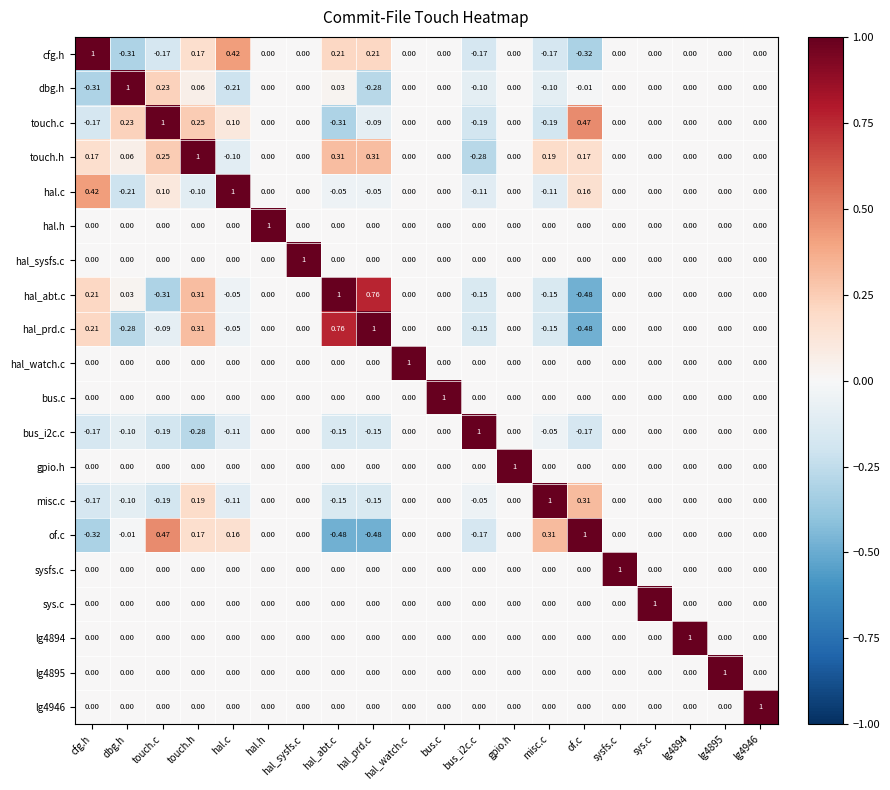

Where does the dbg.h series first go above 0?

dbg.h